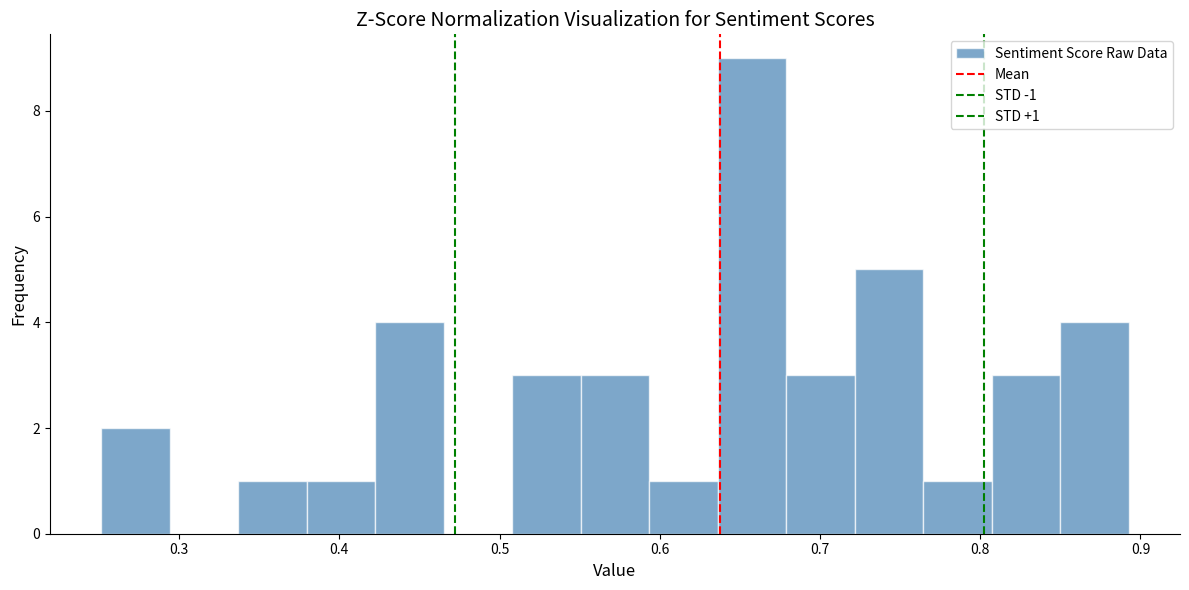

Over which range of the x-axis is the bar tallest?

0.64 to 0.68